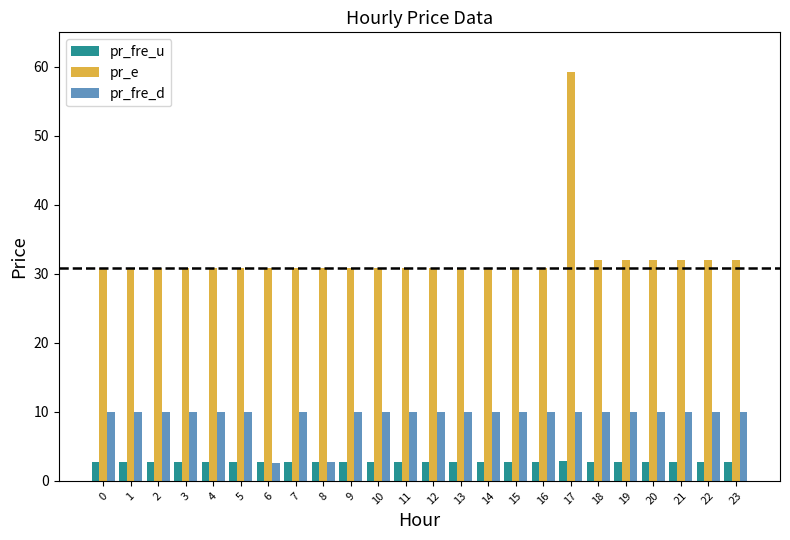

At which category is the sum across all series the highest?

17